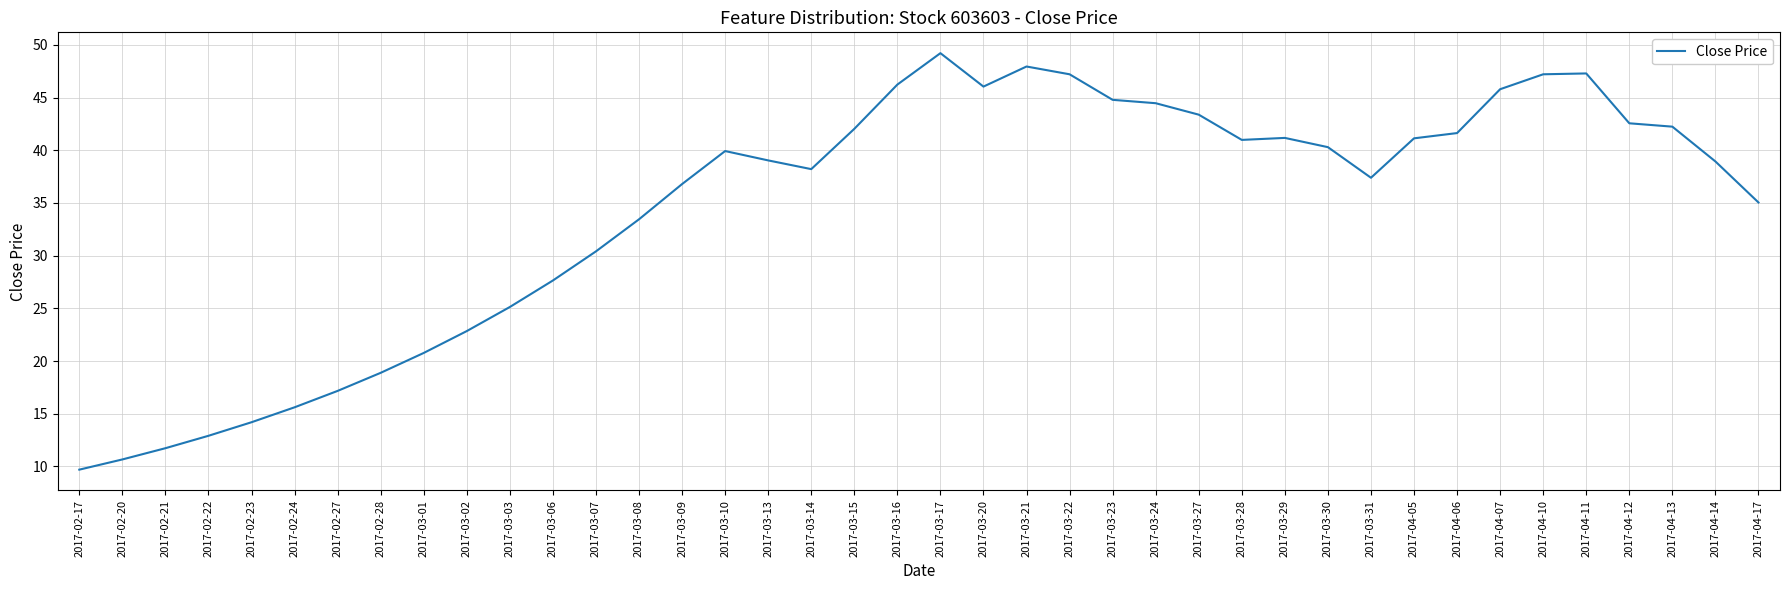

What is the change in value from 2017-03-03 to 2017-03-21?

+22.8